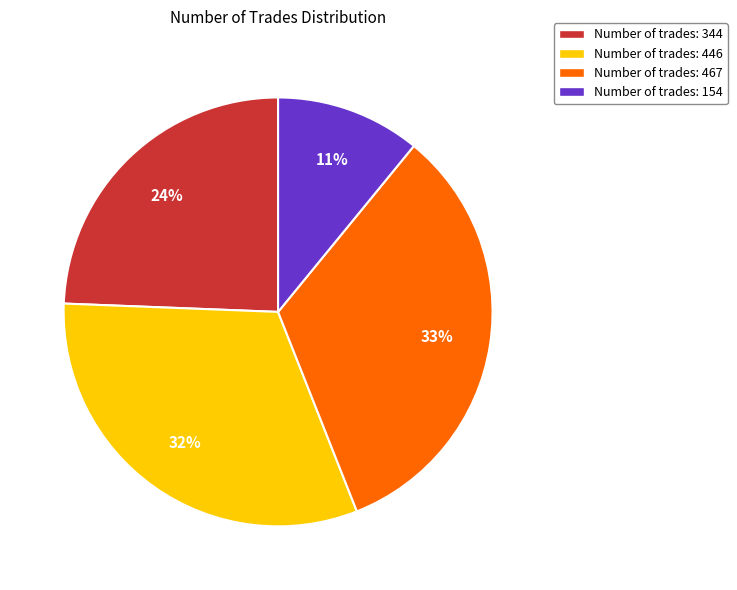

Is there a majority slice in this chart?

No